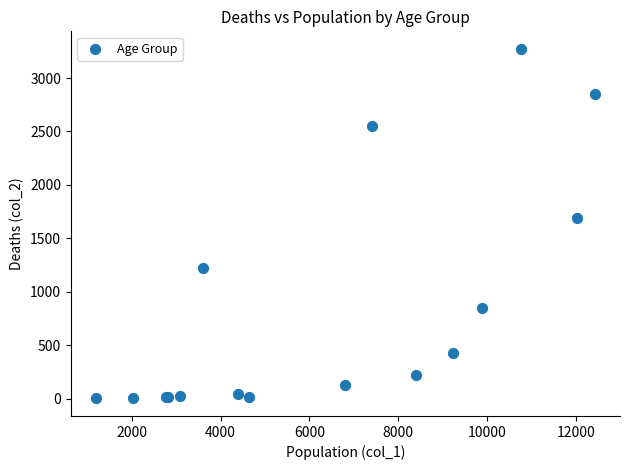

What Y value in the scatter plot is closest to 1638?

1690